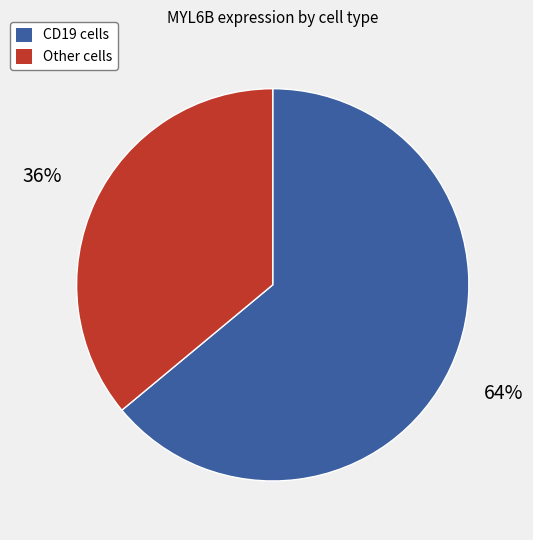

How many segments does this pie chart have?

2